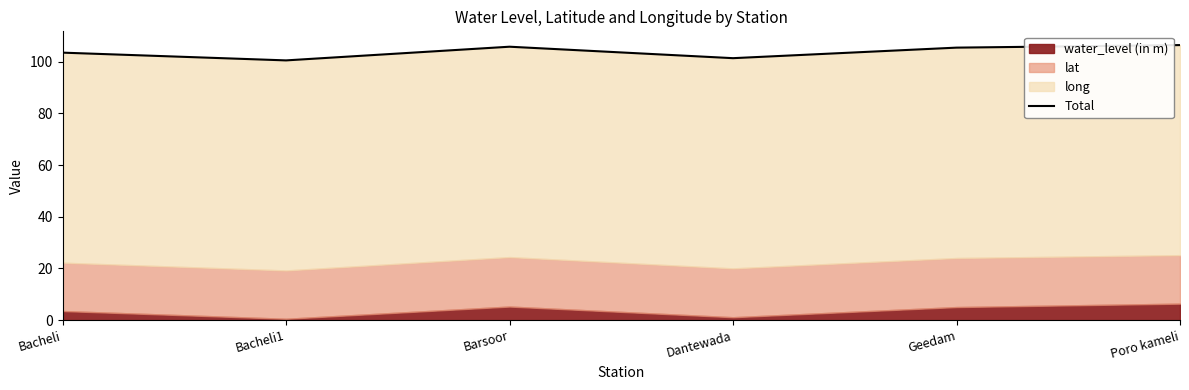

The value at Dantewada is 44.1. True or false?

False